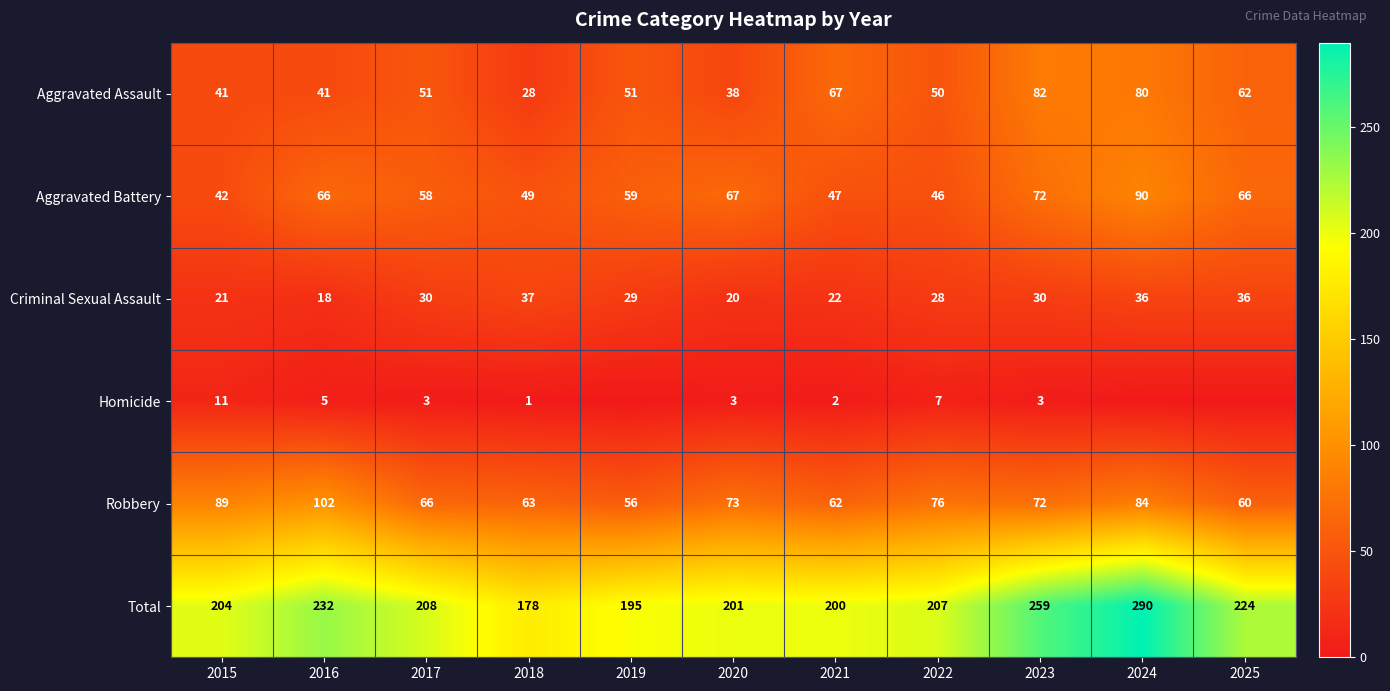

What is the difference between the Total values at 2025 and 2020?

23